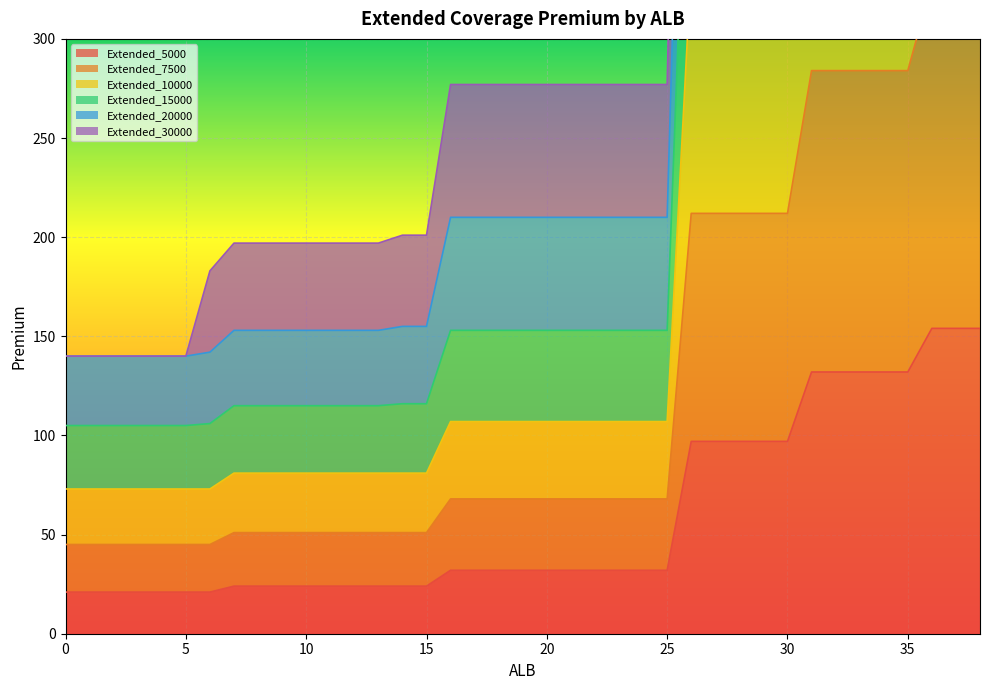

Which label corresponds to the largest value in the chart?

36